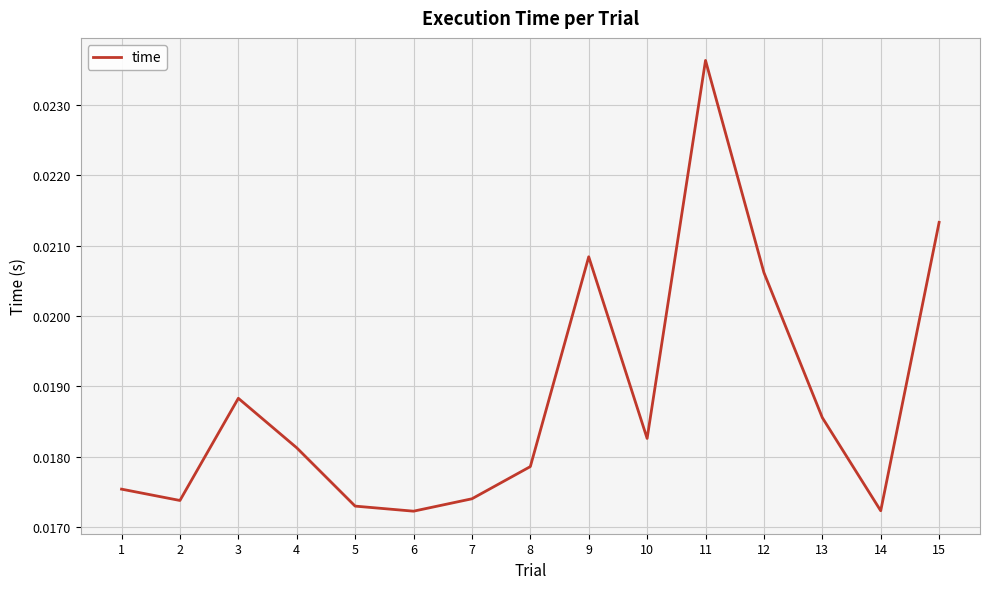

Between 8 and 11, which is larger?

11